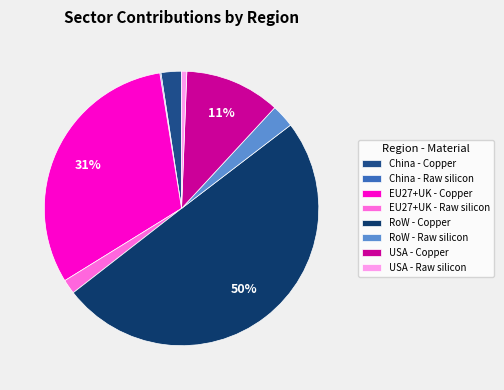

To the nearest percent, what is the average slice percentage?

12%